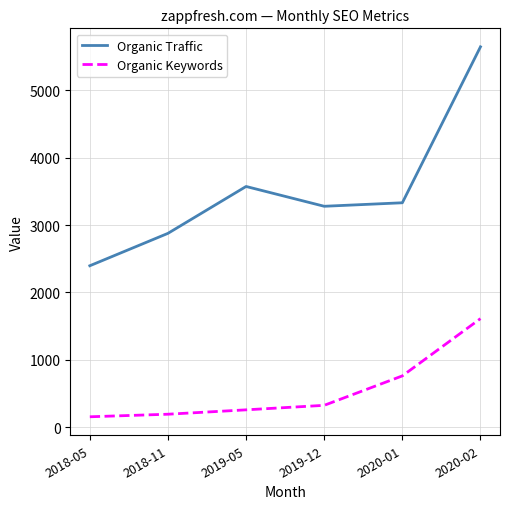

True or false: Organic Traffic and Organic Keywords intersect in this chart.

False